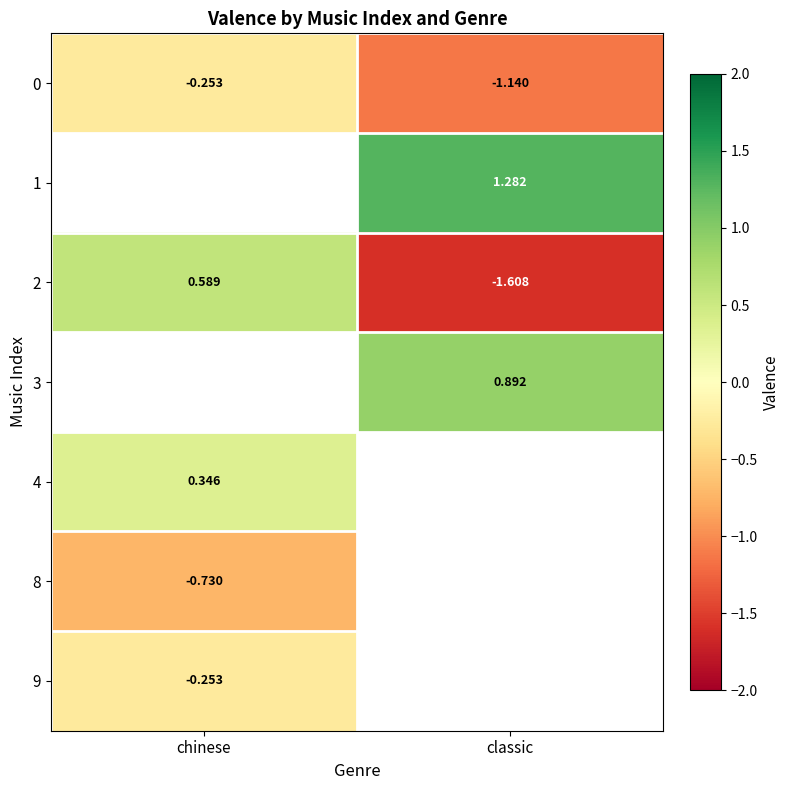

Where is 0 nearest to the value 0?

chinese